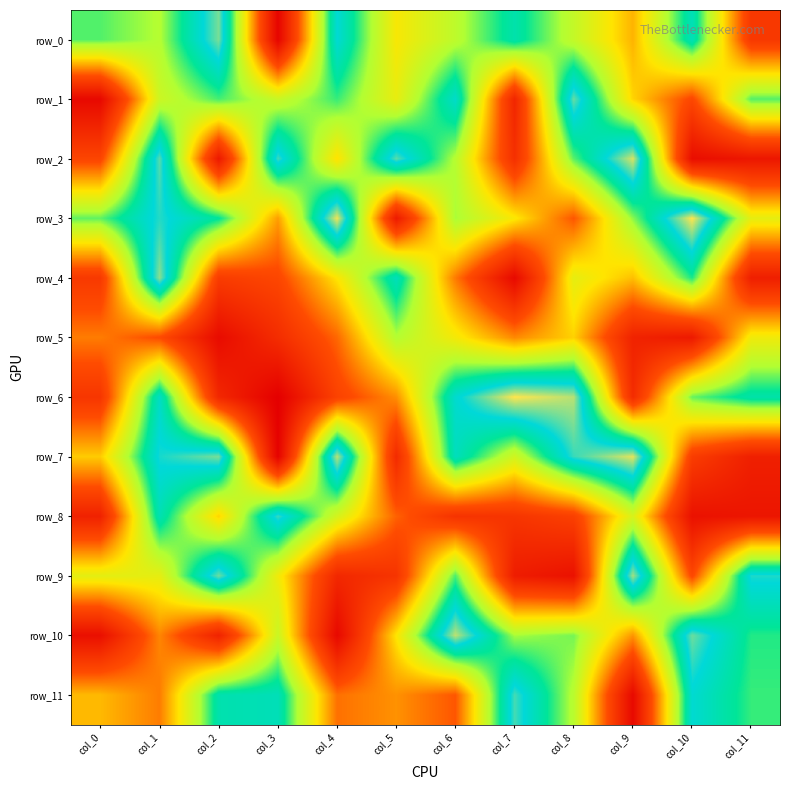

Which series has the largest total across all categories?

row_3